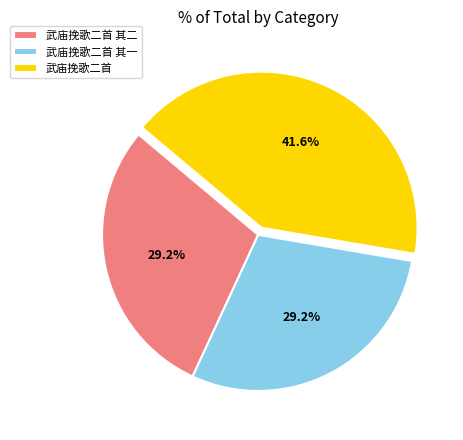

Is 武庙挽歌二首 其二 the majority of the pie?

No